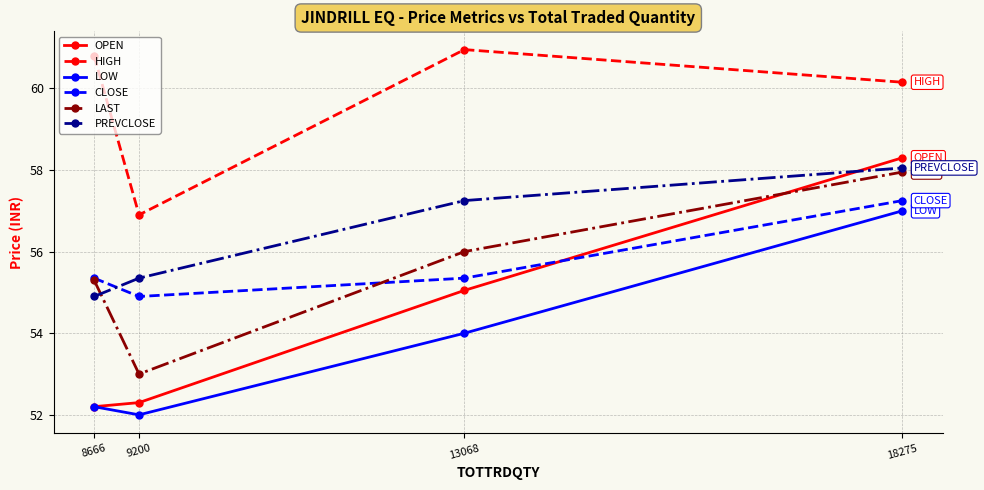

How many series are shown in this chart?

6